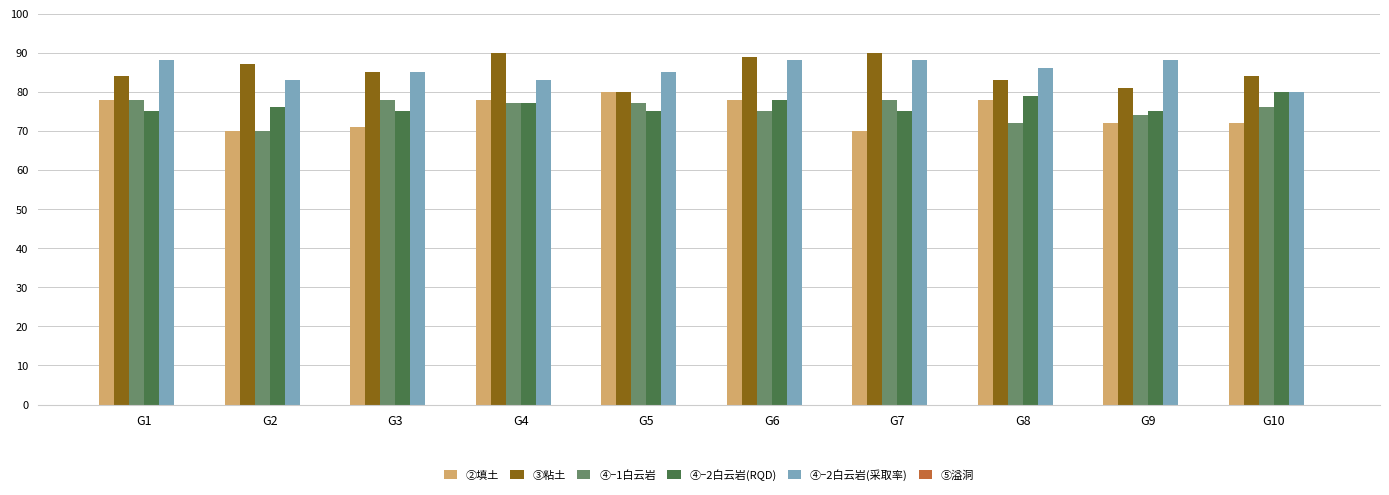

What is the sum of the ②填土 values at G10 and G5?

152